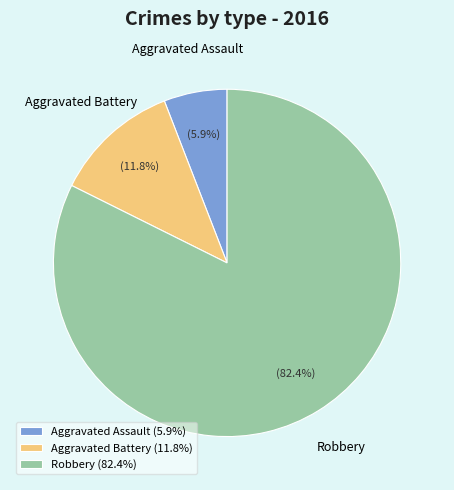

To the nearest percent, what is the average slice percentage?

33%